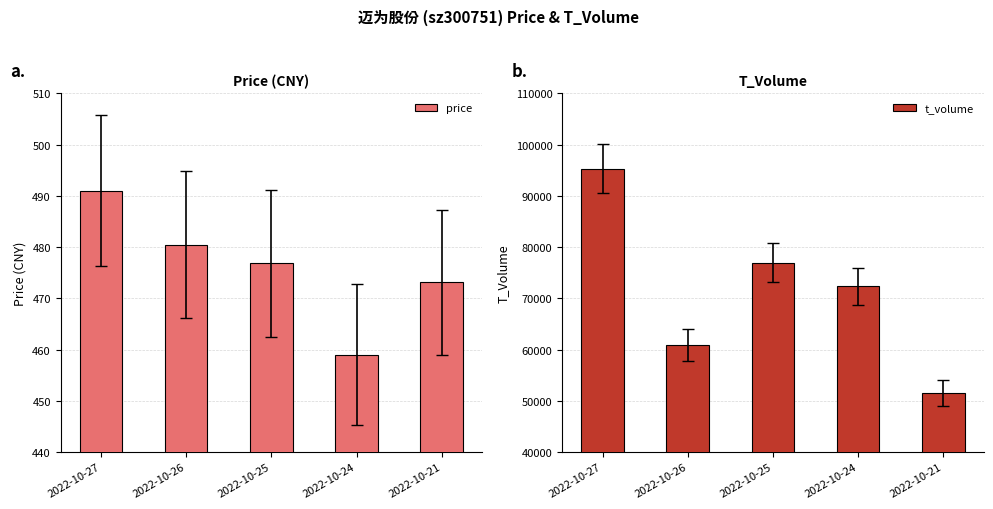

True or false: t_volume has a value of 109021.3 at 2022-10-25.

False